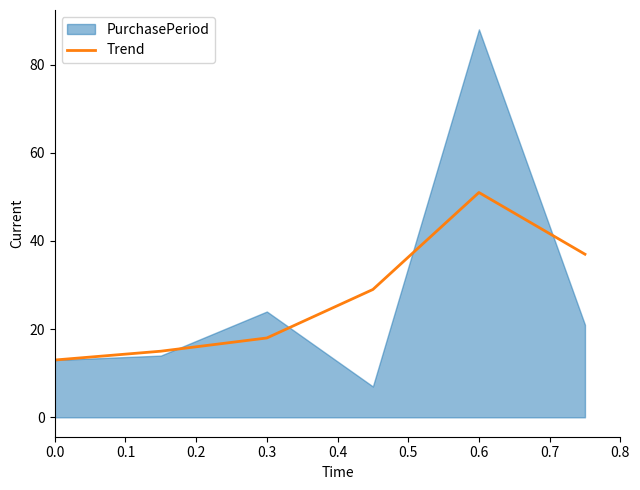

How many values are below 29?

3